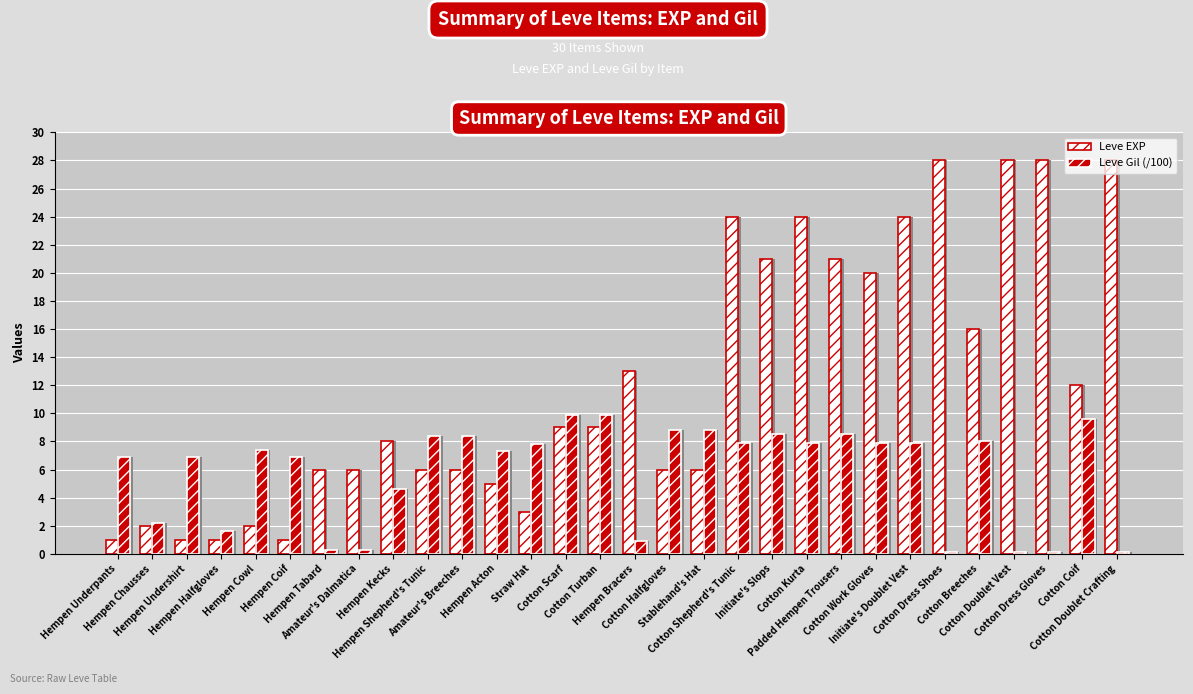

What is the difference between the highest and lowest values at Hempen Kecks?

3.4